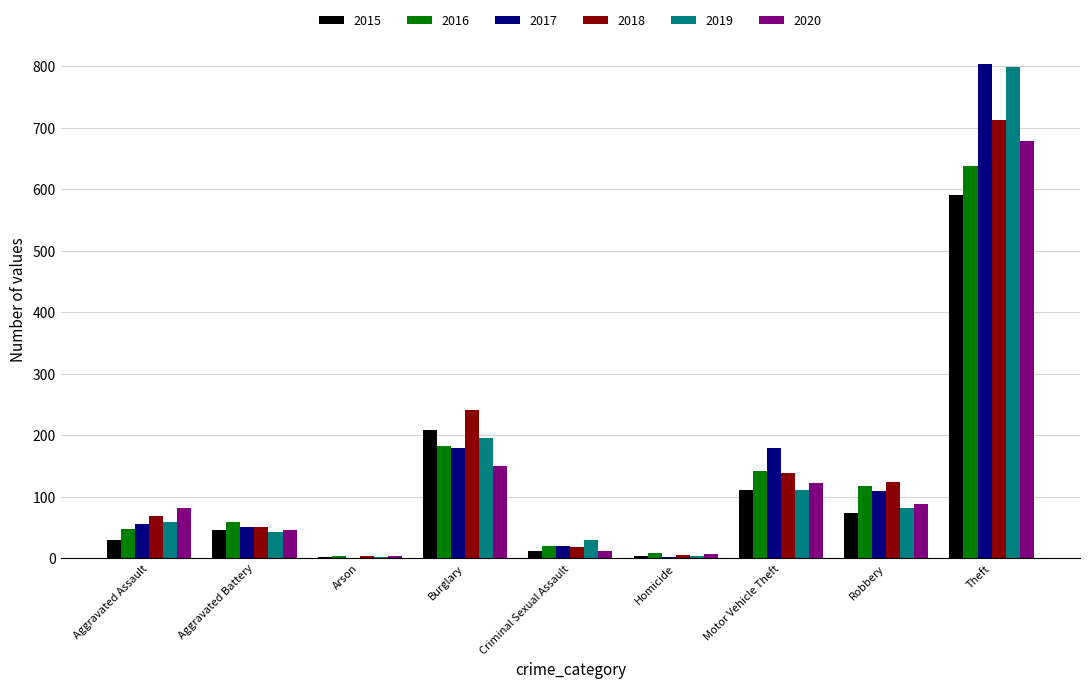

Is the value of 2020 at Homicide greater than the value of 2018 at Theft?

No